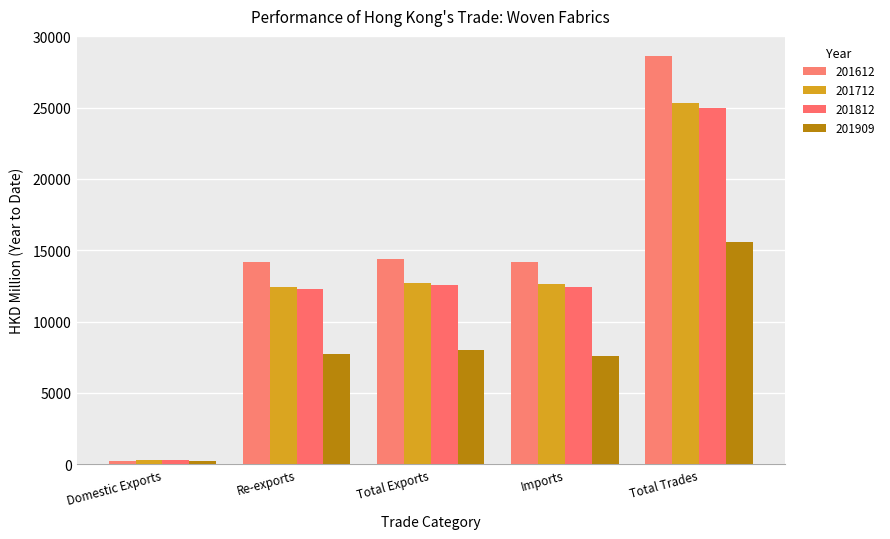

Reading left to right, list all the values displayed in this chart.

201612: Domestic Exports=223.7	Re-exports=14193.4	Total Exports=14417.1	Imports=14182.0	Total Trades=28599.1
201712: Domestic Exports=259.0	Re-exports=12438.5	Total Exports=12697.5	Imports=12627.5	Total Trades=25325.0
201812: Domestic Exports=292.2	Re-exports=12267.5	Total Exports=12559.7	Imports=12430.3	Total Trades=24990.0
201909: Domestic Exports=225.6	Re-exports=7751.8	Total Exports=7977.4	Imports=7592.7	Total Trades=15570.1